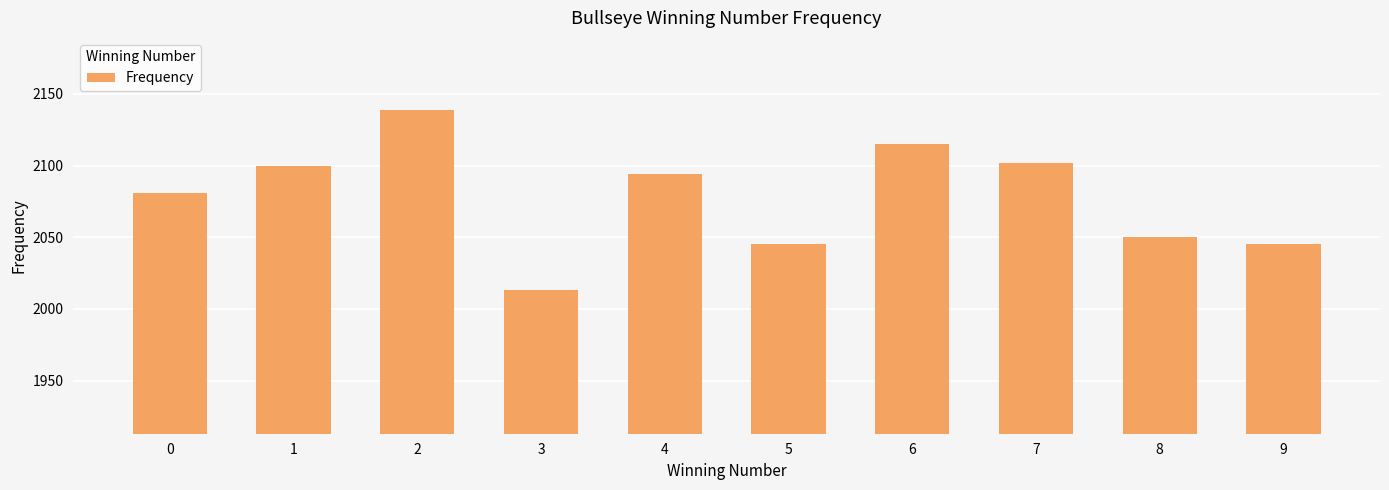

Reading left to right, list all the values displayed in this chart.

2081	2100	2139	2013	2094	2045	2115	2102	2050	2045